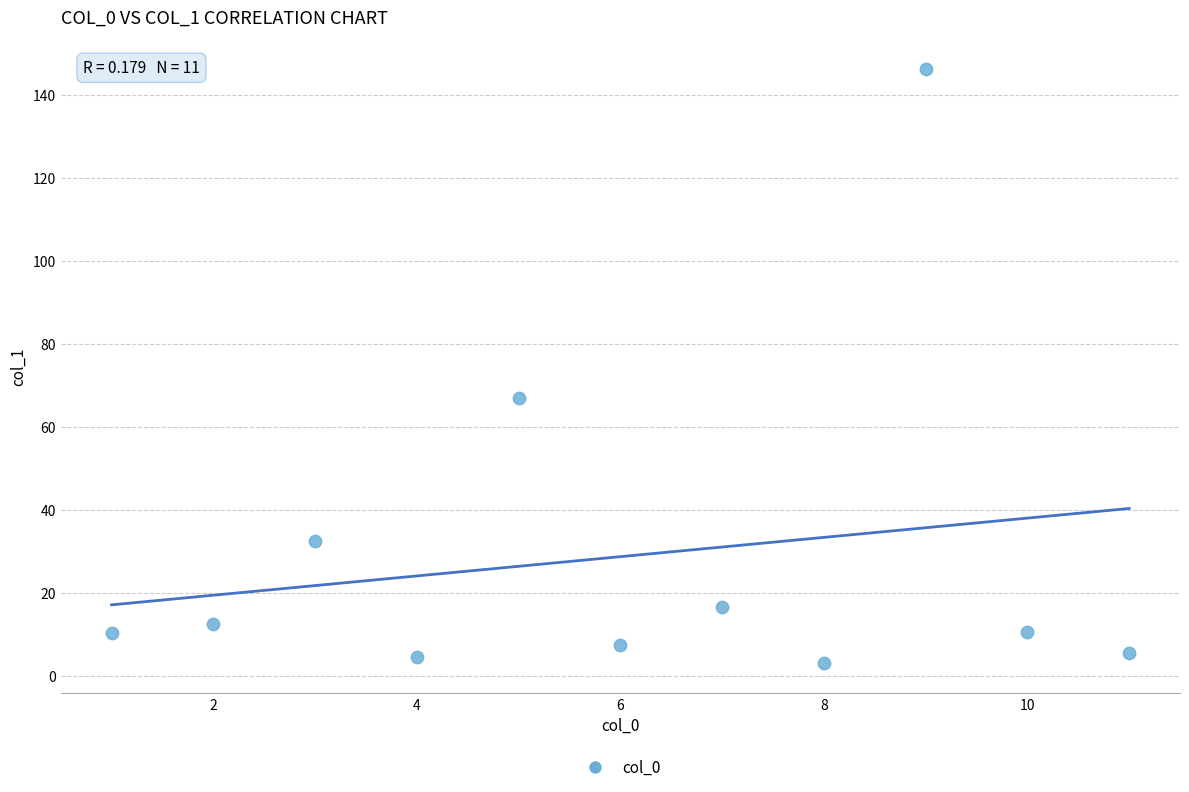

What Y value in the scatter plot is closest to 74?

66.8